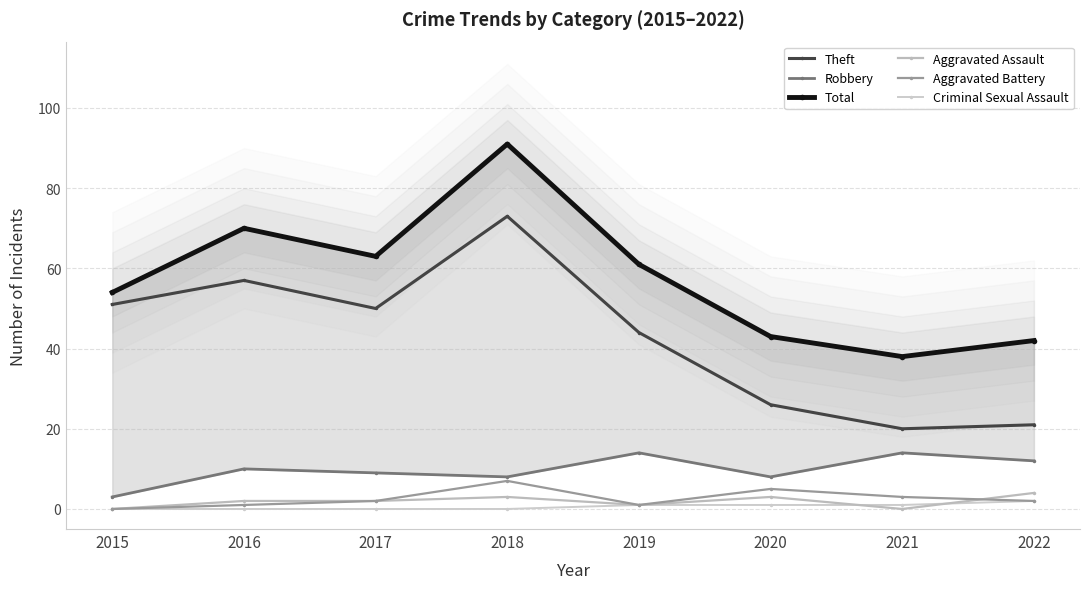

What is the spread (max minus min) of values at 2020?

42